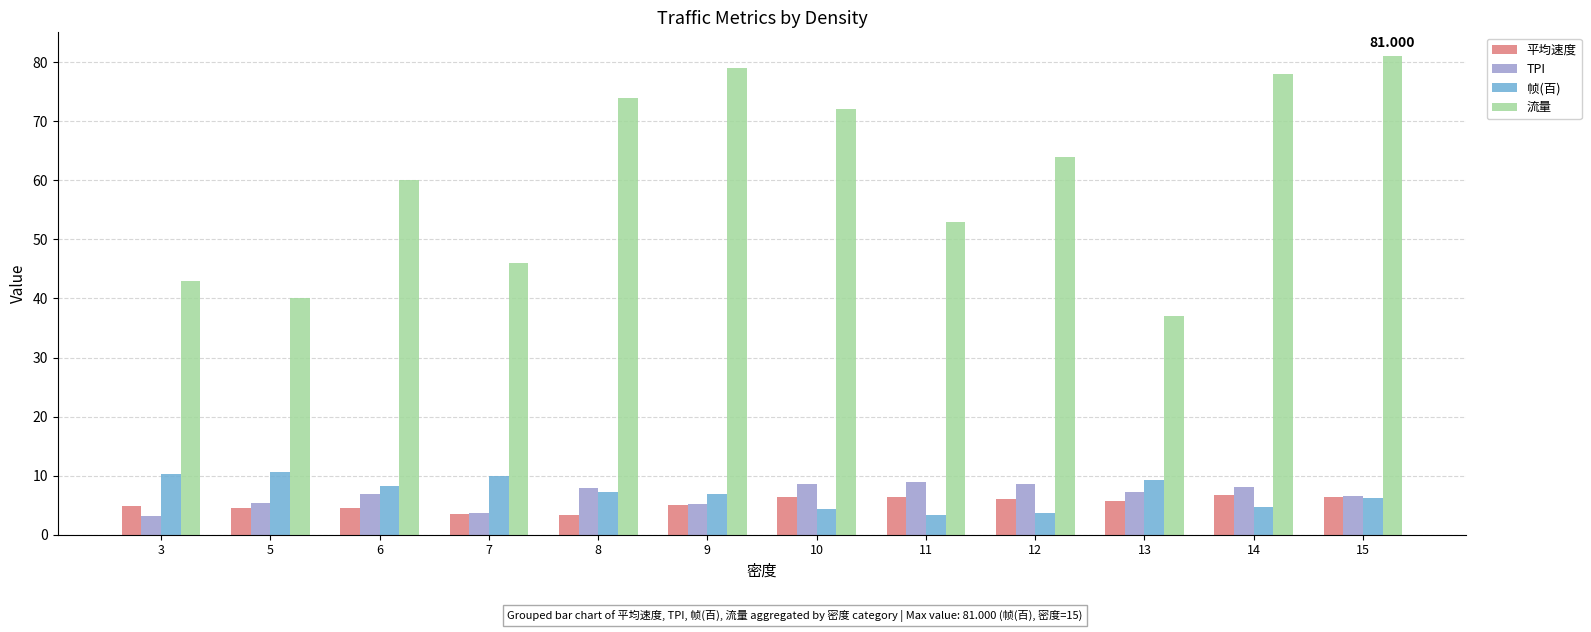

What is the total value across all series at 14?

97.4